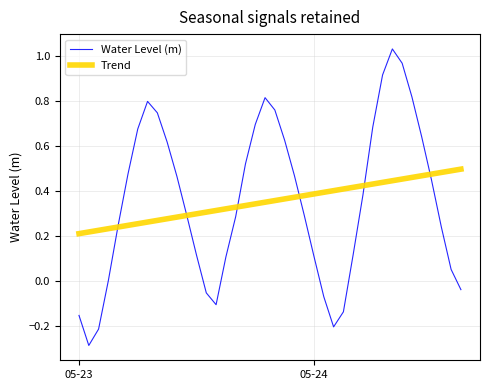

List the series in order of their peak value, lowest first.

Trend, Water Level (m)